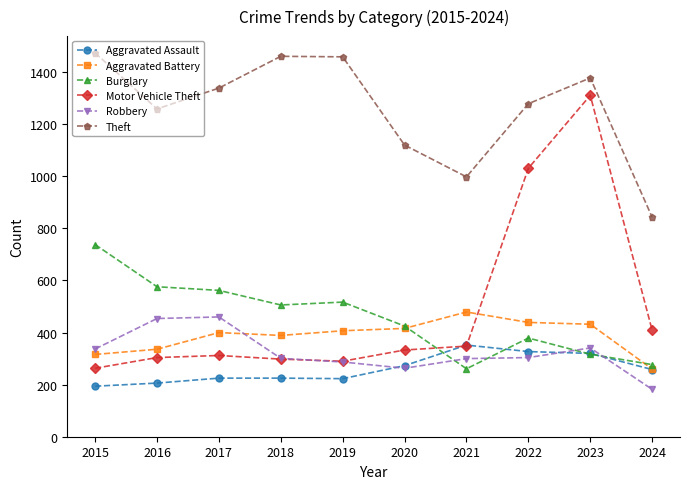

Which series changed the most between 2020 and 2022?

Motor Vehicle Theft